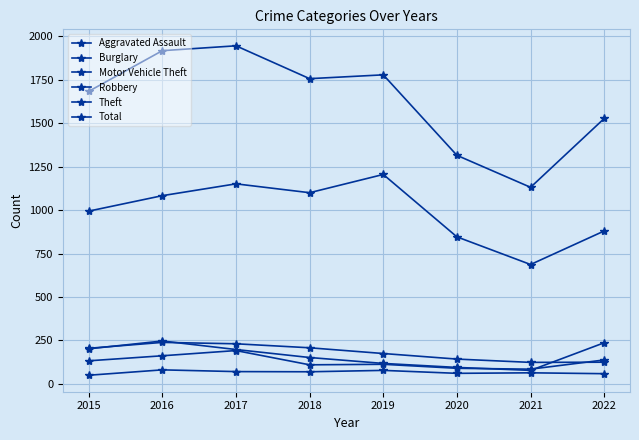

Count the number of categories in the chart.

8